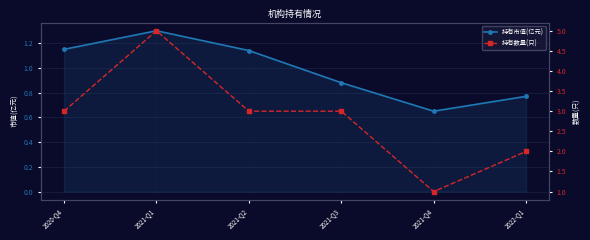

Where is 持有数量(只) nearest to the value 3?

2020-Q4